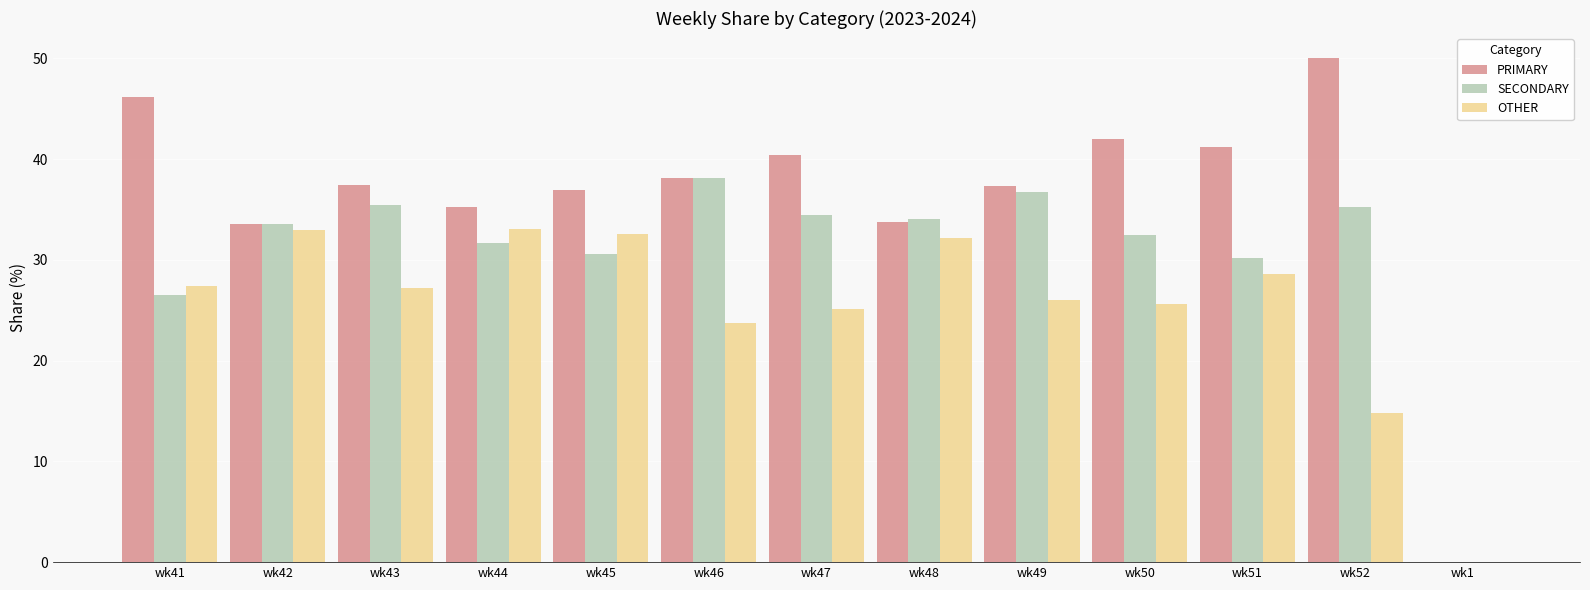

What is the highest value of the SECONDARY series?

38.1